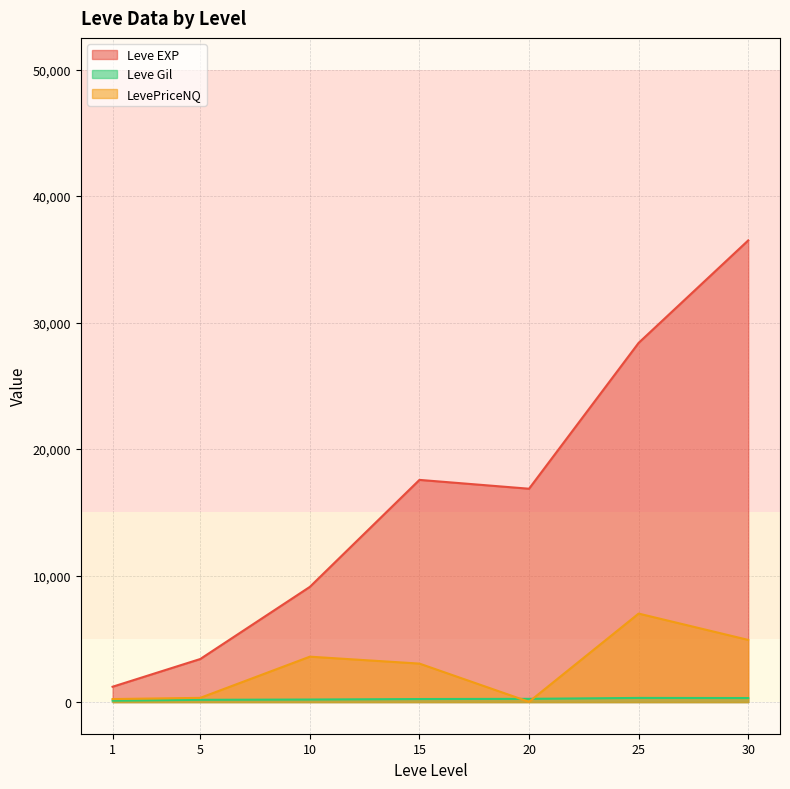

What is the lowest value of the Leve EXP series?

1213.3